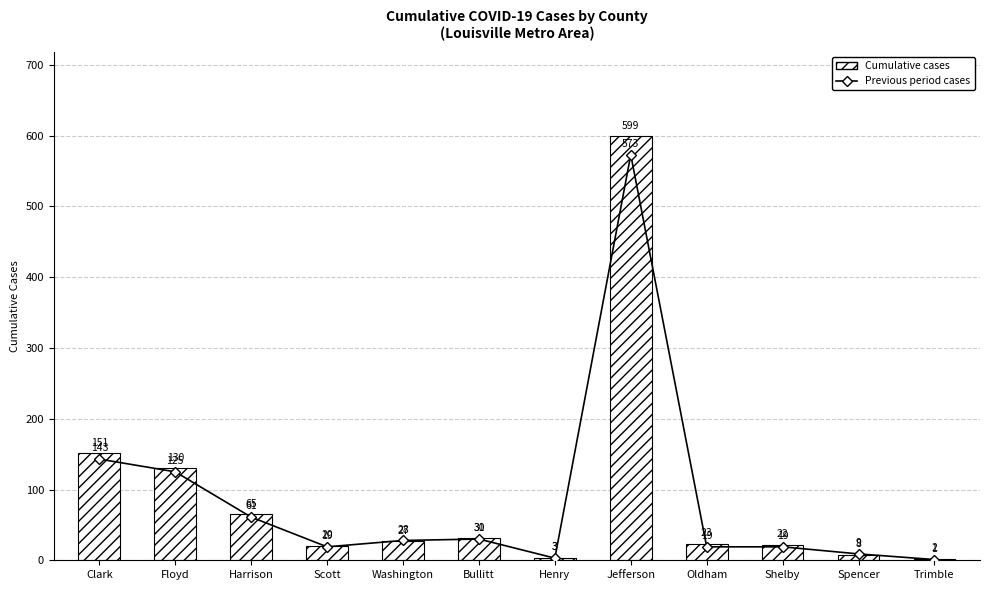

Where does the Cumulative cases series first go above 27?

Clark